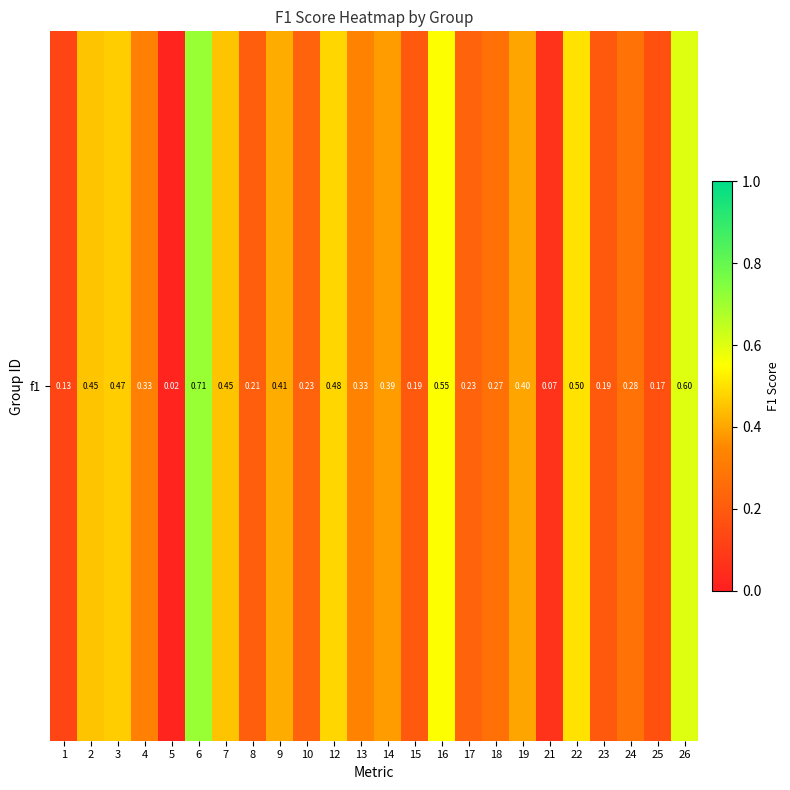

True or false: the data shows 0.5 at 2.

True